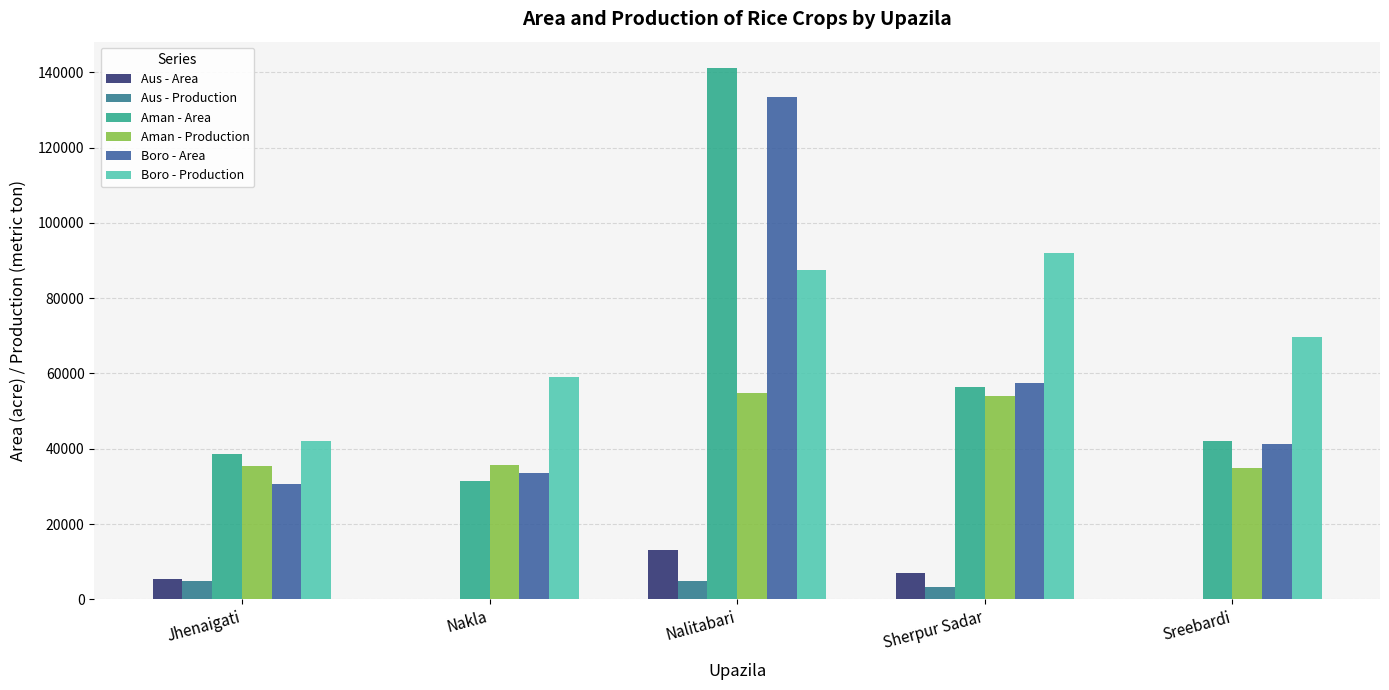

What is the total value across all series at Jhenaigati?

156743